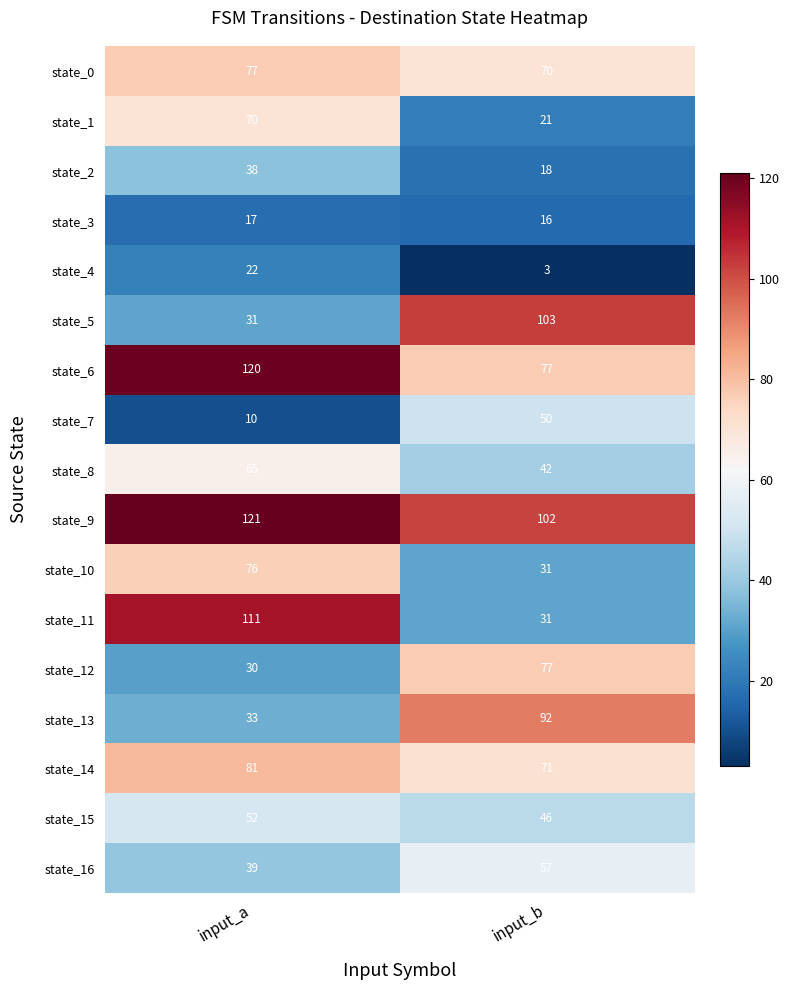

What is the difference between the maximum and minimum values in the state_5 series?

72